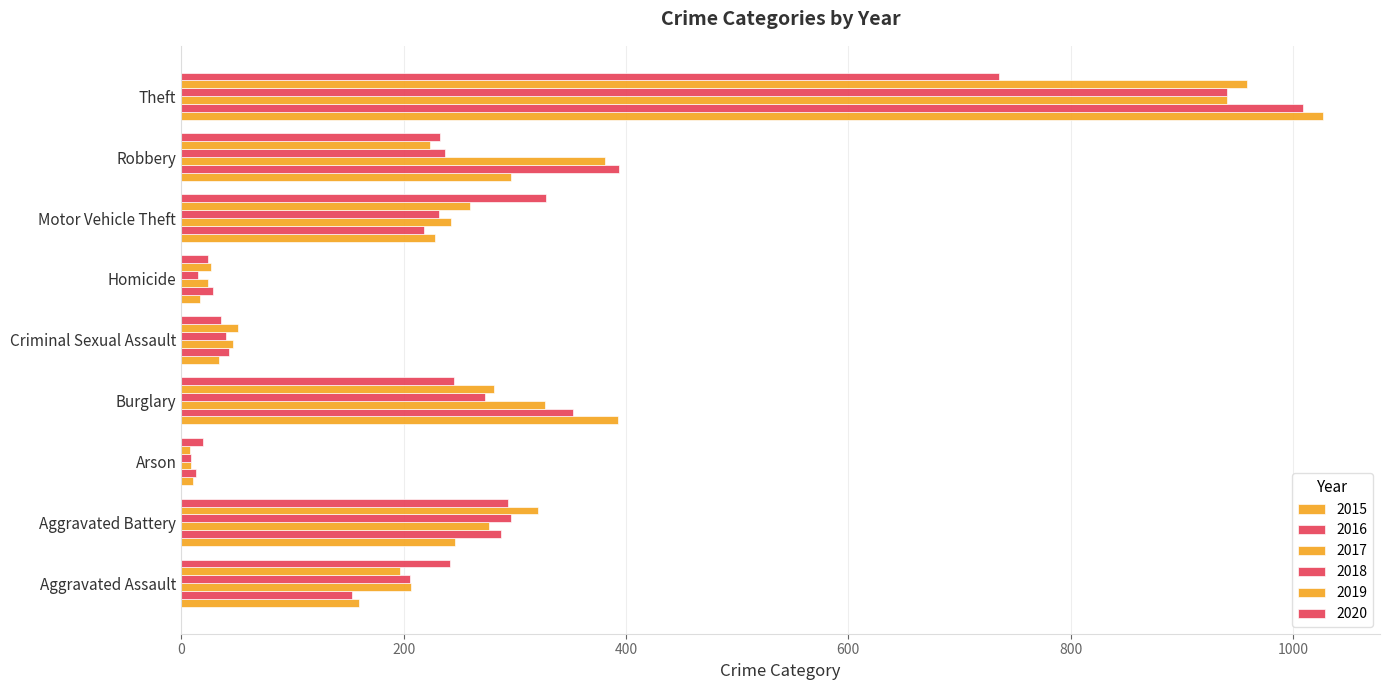

Count the number of categories in the chart.

9